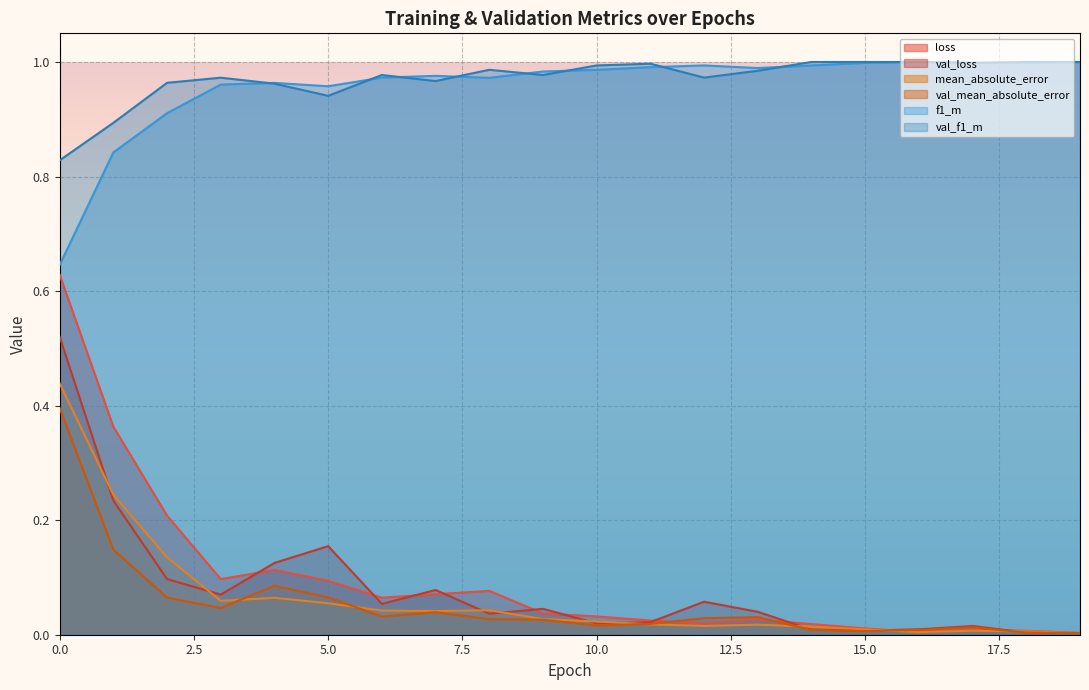

What is the difference between the maximum and minimum values in the val_mean_absolute_error series?

0.4